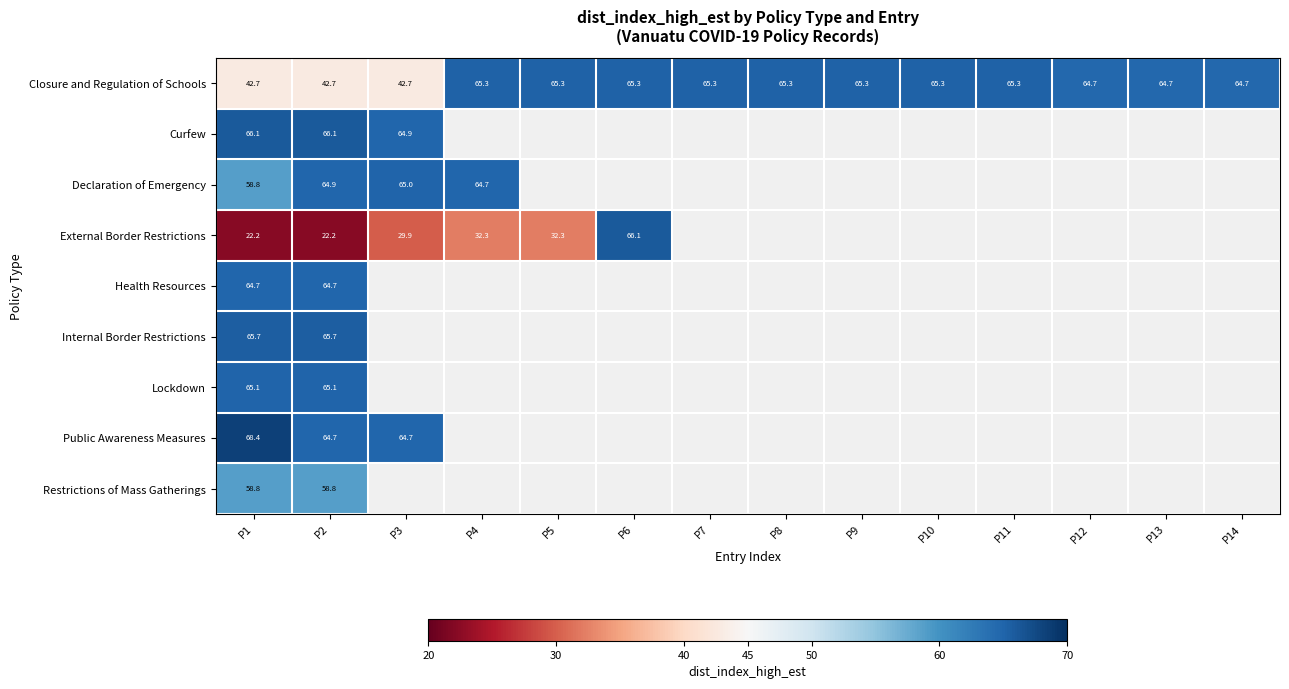

Which category has the highest value in the Declaration of Emergency series?

P3